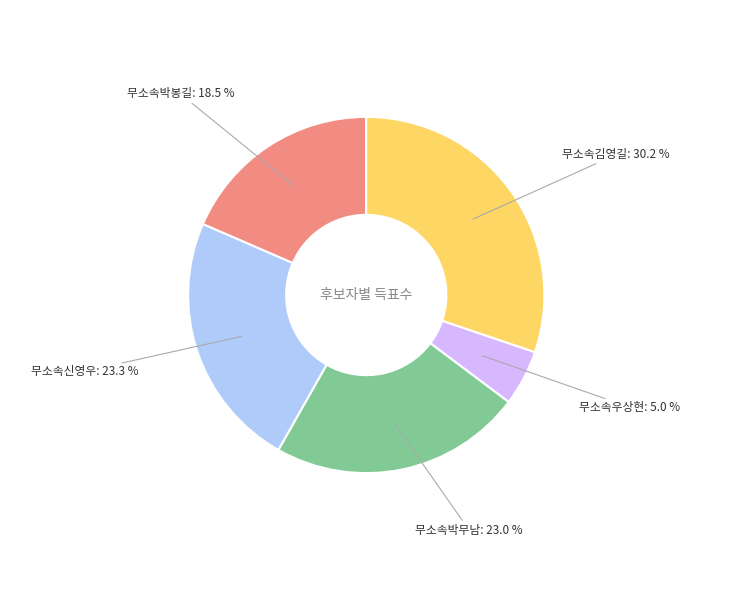

How many segments does this pie chart have?

5